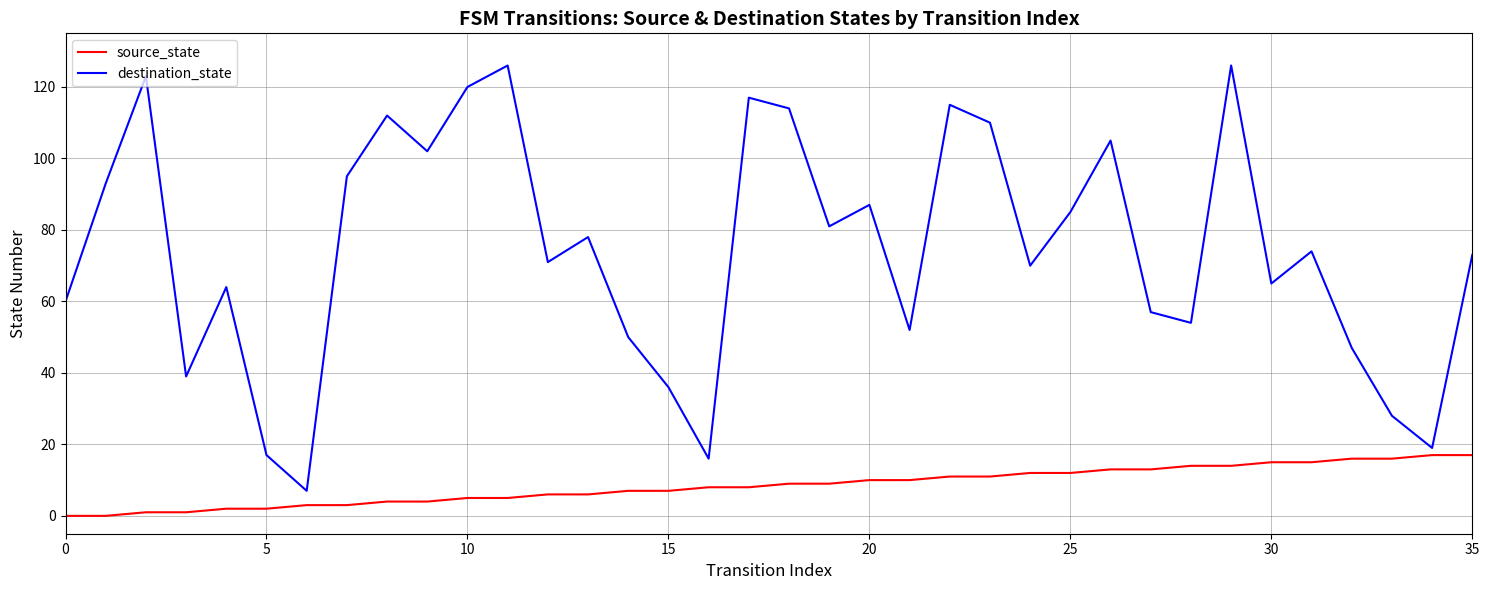

True or false: source_state and destination_state cross at least once.

False